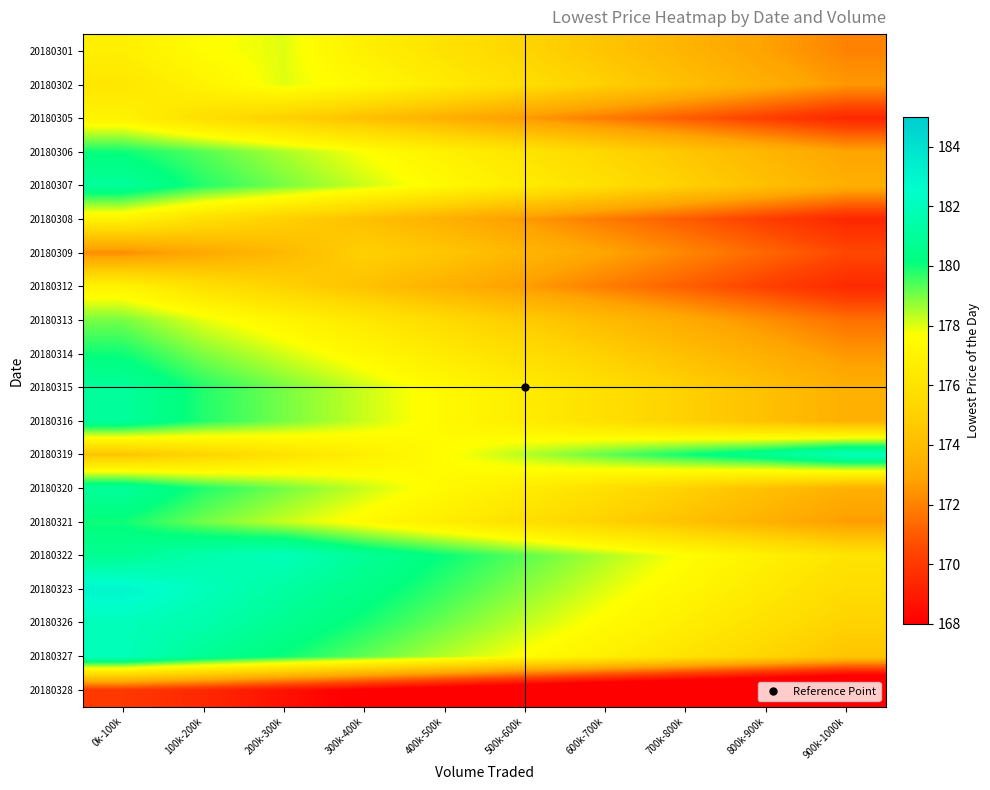

Reading left to right, transcribe all the data shown in this chart.

20180301: 0k-100k=176.8	100k-200k=177.6	200k-300k=178.0	300k-400k=176.8	400k-500k=176.0	500k-600k=175.2	600k-700k=174.4	700k-800k=173.6	800k-900k=172.8	900k-1000k=172.0
20180302: 0k-100k=176.3	100k-200k=177.1	200k-300k=178.0	300k-400k=177.3	400k-500k=176.5	500k-600k=175.7	600k-700k=174.9	700k-800k=174.1	800k-900k=173.3	900k-1000k=172.5
20180305: 0k-100k=177.0	100k-200k=175.8	200k-300k=175.0	300k-400k=174.2	400k-500k=173.4	500k-600k=172.6	600k-700k=171.8	700k-800k=171.0	800k-900k=170.2	900k-1000k=169.4
20180306: 0k-100k=180.0	100k-200k=179.3	200k-300k=178.5	300k-400k=177.7	400k-500k=176.9	500k-600k=176.1	600k-700k=175.3	700k-800k=174.5	800k-900k=173.7	900k-1000k=172.9
20180307: 0k-100k=181.0	100k-200k=179.8	200k-300k=179.0	300k-400k=178.2	400k-500k=177.4	500k-600k=176.6	600k-700k=175.8	700k-800k=175.0	800k-900k=174.2	900k-1000k=173.4
20180308: 0k-100k=177.0	100k-200k=175.8	200k-300k=175.0	300k-400k=174.2	400k-500k=173.4	500k-600k=172.6	600k-700k=171.8	700k-800k=171.0	800k-900k=170.2	900k-1000k=169.4
20180309: 0k-100k=172.3	100k-200k=173.1	200k-300k=173.9	300k-400k=175.0	400k-500k=174.5	500k-600k=173.7	600k-700k=172.9	700k-800k=172.1	800k-900k=171.3	900k-1000k=170.5
20180312: 0k-100k=177.0	100k-200k=175.9	200k-300k=175.1	300k-400k=174.3	400k-500k=173.5	500k-600k=172.7	600k-700k=171.9	700k-800k=171.1	800k-900k=170.3	900k-1000k=169.5
20180313: 0k-100k=179.0	100k-200k=177.9	200k-300k=177.1	300k-400k=176.3	400k-500k=175.5	500k-600k=174.7	600k-700k=173.9	700k-800k=173.1	800k-900k=172.3	900k-1000k=171.5
20180314: 0k-100k=180.0	100k-200k=178.9	200k-300k=178.1	300k-400k=177.3	400k-500k=176.5	500k-600k=175.7	600k-700k=174.9	700k-800k=174.1	800k-900k=173.3	900k-1000k=172.5
20180315: 0k-100k=181.0	100k-200k=179.8	200k-300k=179.0	300k-400k=178.2	400k-500k=177.4	500k-600k=176.6	600k-700k=175.8	700k-800k=175.0	800k-900k=174.2	900k-1000k=173.4
20180316: 0k-100k=181.0	100k-200k=179.8	200k-300k=179.0	300k-400k=178.2	400k-500k=177.4	500k-600k=176.6	600k-700k=175.8	700k-800k=175.0	800k-900k=174.2	900k-1000k=173.4
20180319: 0k-100k=174.4	100k-200k=175.2	200k-300k=176.0	300k-400k=176.8	400k-500k=177.6	500k-600k=178.4	600k-700k=179.2	700k-800k=180.0	800k-900k=180.8	900k-1000k=182.0
20180320: 0k-100k=181.0	100k-200k=179.8	200k-300k=179.0	300k-400k=178.2	400k-500k=177.4	500k-600k=176.6	600k-700k=175.8	700k-800k=175.0	800k-900k=174.2	900k-1000k=173.4
20180321: 0k-100k=180.0	100k-200k=179.0	200k-300k=178.2	300k-400k=177.4	400k-500k=176.6	500k-600k=175.8	600k-700k=175.0	700k-800k=174.2	800k-900k=173.4	900k-1000k=172.6
20180322: 0k-100k=180.7	100k-200k=181.5	200k-300k=182.0	300k-400k=180.9	400k-500k=180.1	500k-600k=179.3	600k-700k=178.5	700k-800k=177.7	800k-900k=176.9	900k-1000k=176.1
20180323: 0k-100k=183.0	100k-200k=182.0	200k-300k=181.2	300k-400k=180.4	400k-500k=179.6	500k-600k=178.8	600k-700k=178.0	700k-800k=177.2	800k-900k=176.4	900k-1000k=175.6
20180326: 0k-100k=182.0	100k-200k=181.5	200k-300k=180.7	300k-400k=179.9	400k-500k=179.1	500k-600k=178.3	600k-700k=177.5	700k-800k=176.7	800k-900k=175.9	900k-1000k=175.1
20180327: 0k-100k=182.0	100k-200k=180.8	200k-300k=180.0	300k-400k=179.2	400k-500k=178.4	500k-600k=177.6	600k-700k=176.8	700k-800k=176.0	800k-900k=175.2	900k-1000k=174.4
20180328: 0k-100k=170.0	100k-200k=169.4	200k-300k=168.6	300k-400k=167.8	400k-500k=167.0	500k-600k=166.2	600k-700k=165.4	700k-800k=164.6	800k-900k=163.8	900k-1000k=163.0